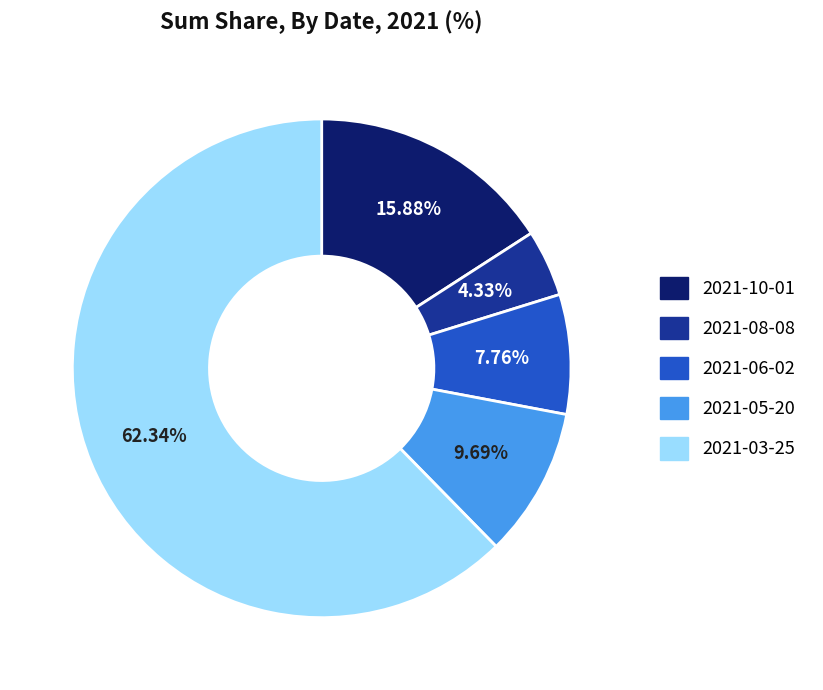

Which category has the biggest portion of the pie?

2021-03-25